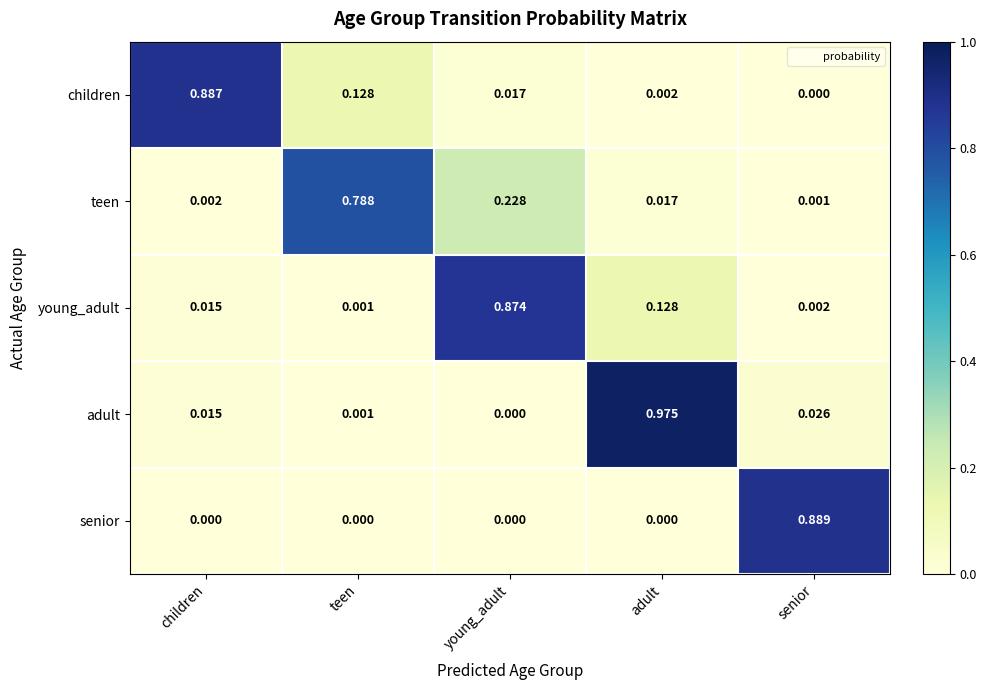

Rank the categories by adult value from lowest to highest.

young_adult, teen, children, senior, adult